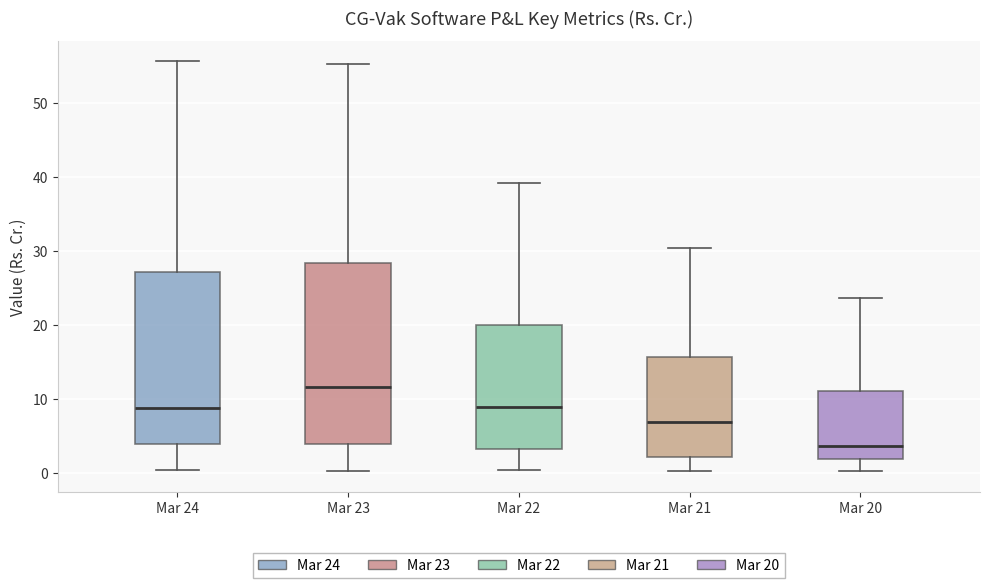

Which box's median line is the lowest?

Mar 20